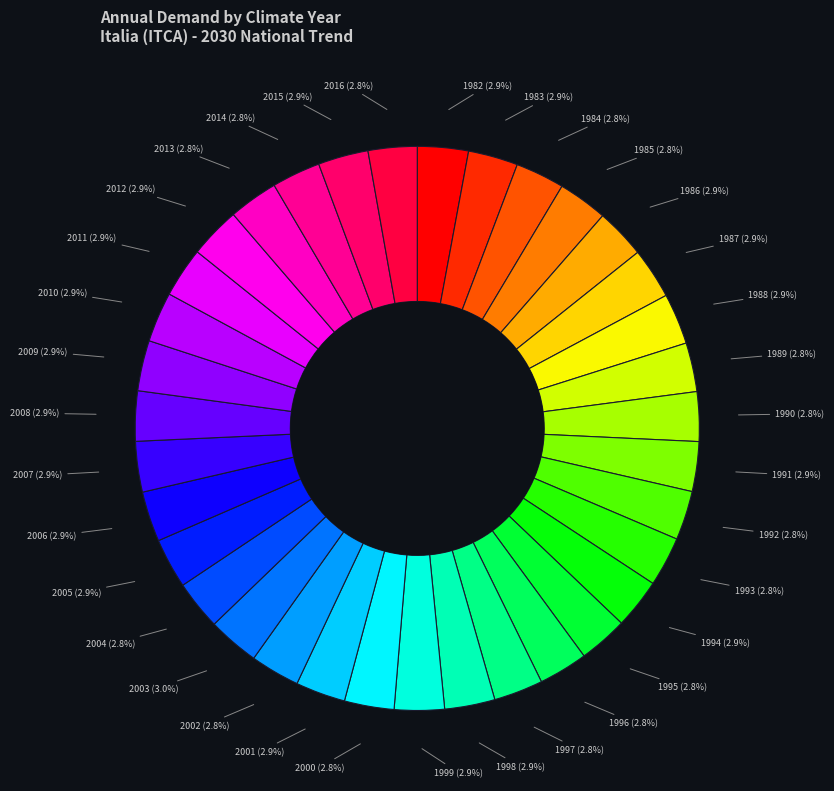

What is the largest slice in the pie chart?

2003